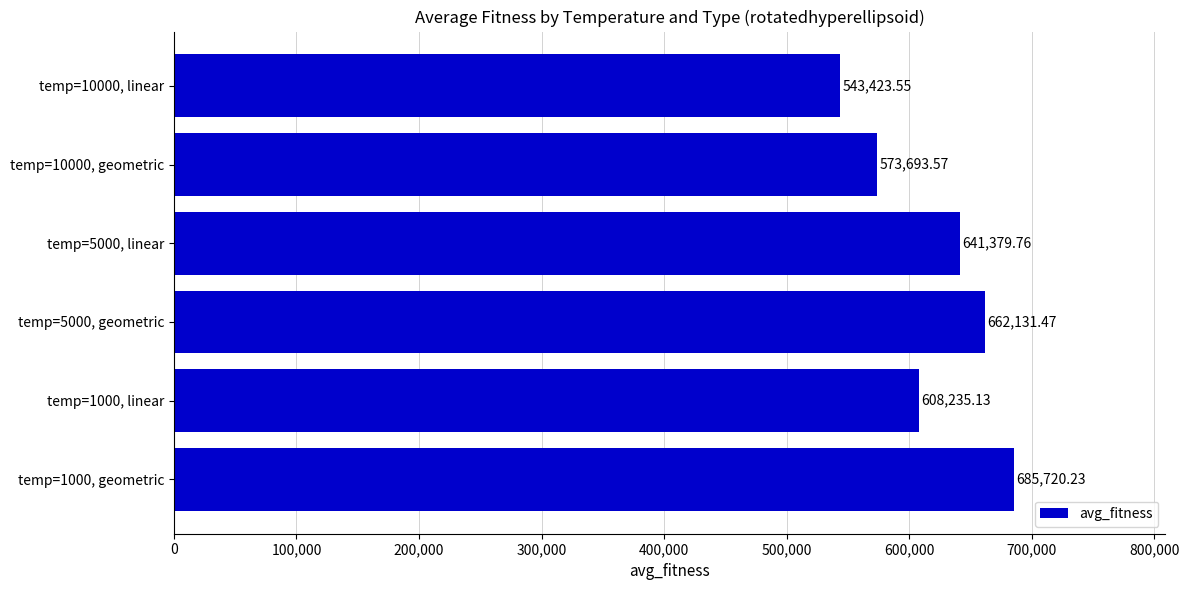

At which category does the chart reach its minimum across all series?

temp=10000, linear